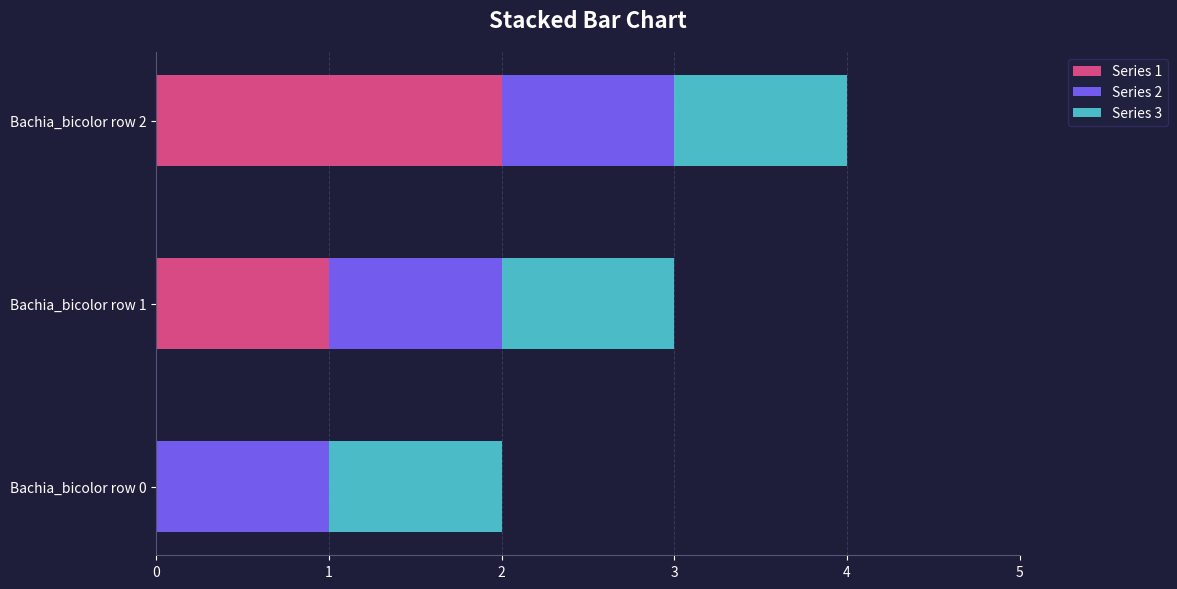

The value of Series 1 at Bachia_bicolor row 0 is -1. True or false?

False